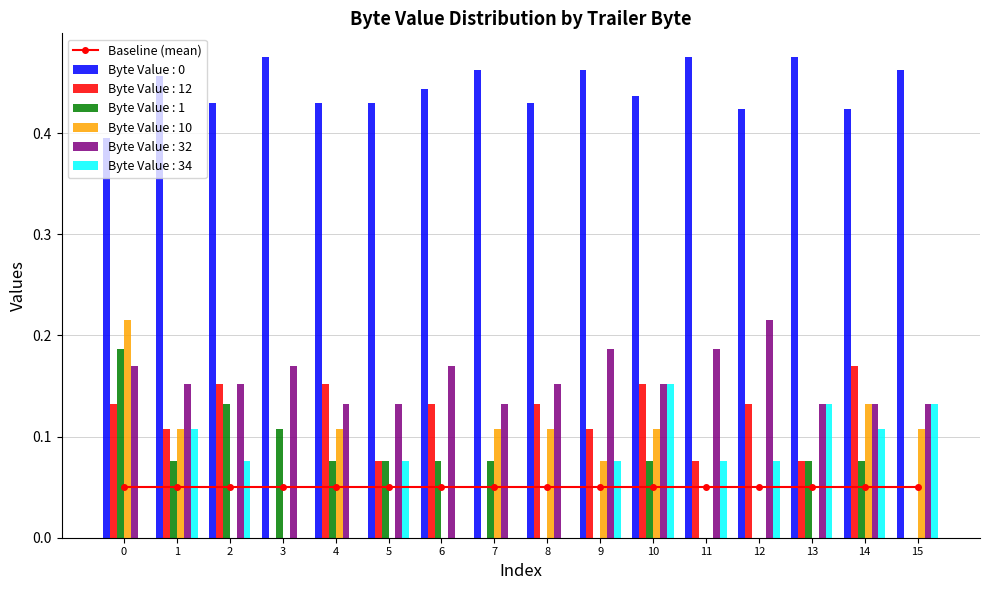

The Byte Value : 10 series shows 0.2 at 4. True or false?

False